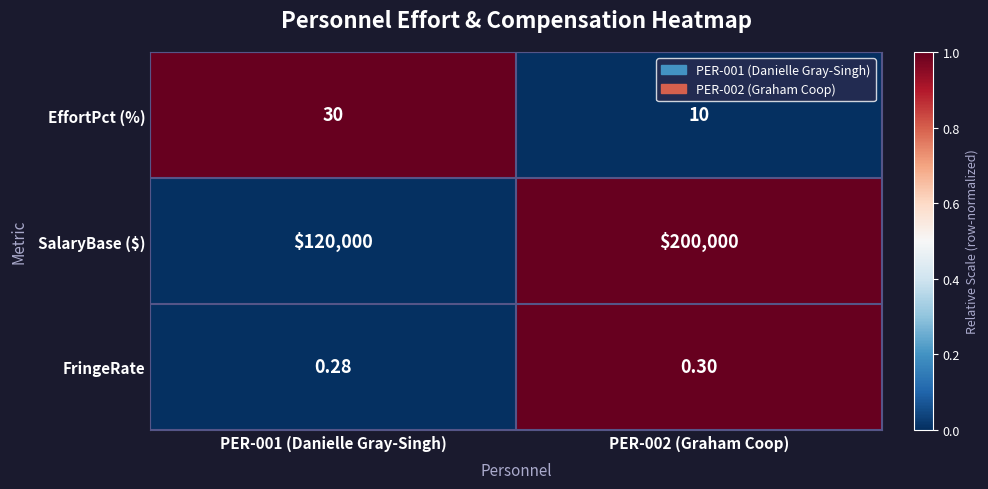

Between PER-001 (Danielle Gray-Singh) and PER-002 (Graham Coop), which series saw the biggest shift?

SalaryBase ($)